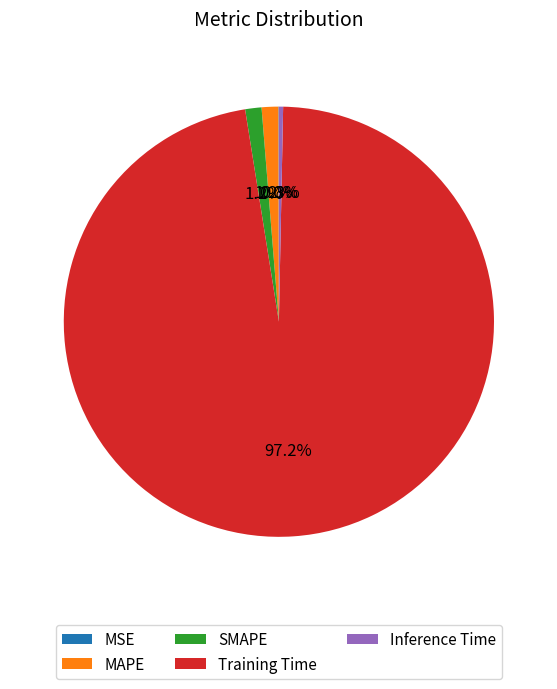

Is there a majority slice in this chart?

Yes